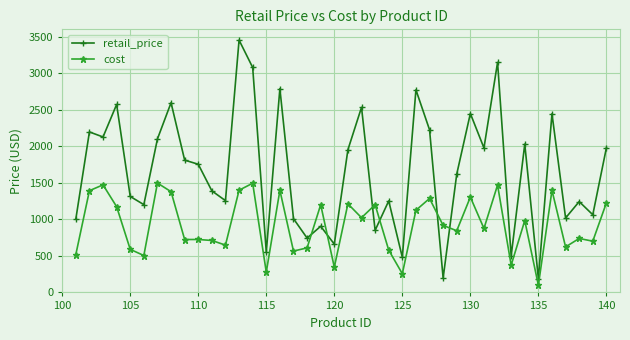

True or false: retail_price has more than 0 interior local peaks.

True